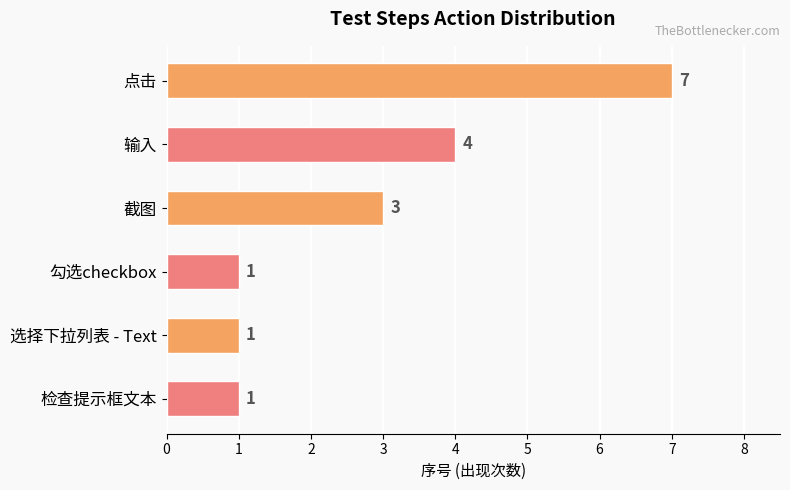

What is the value of the 4th bar from the top?

1